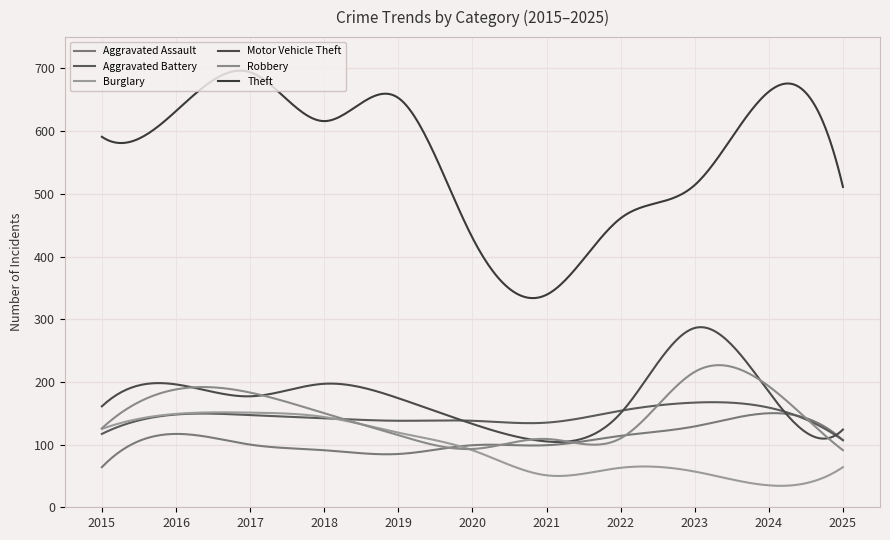

In Aggravated Battery, how many points are lower than both neighbors (excluding endpoints)?

2